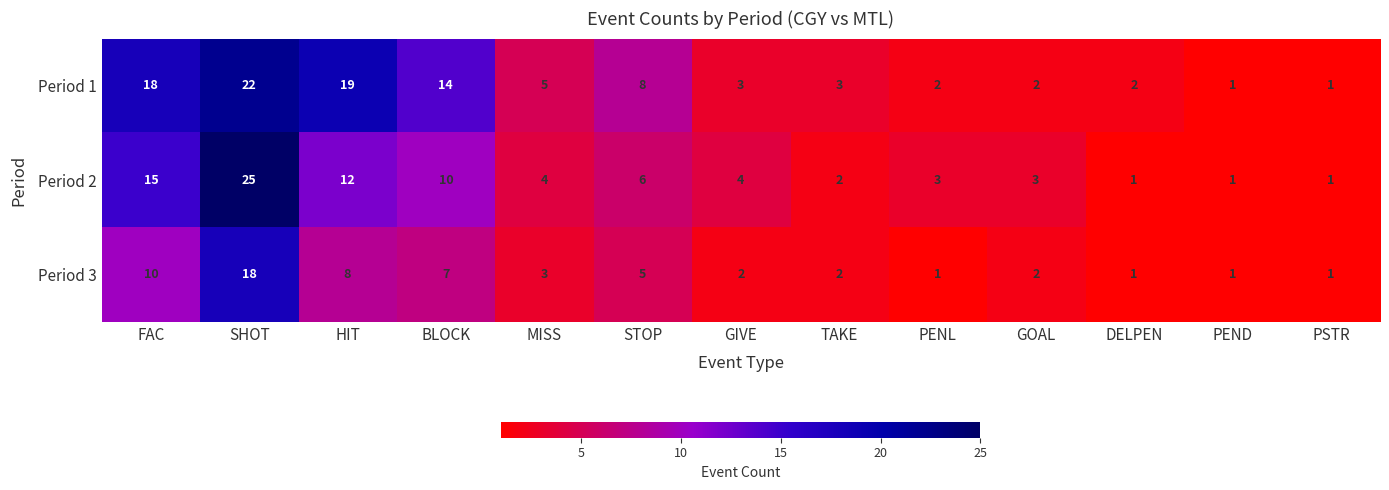

The Period 3 series shows 5 at FAC. True or false?

False